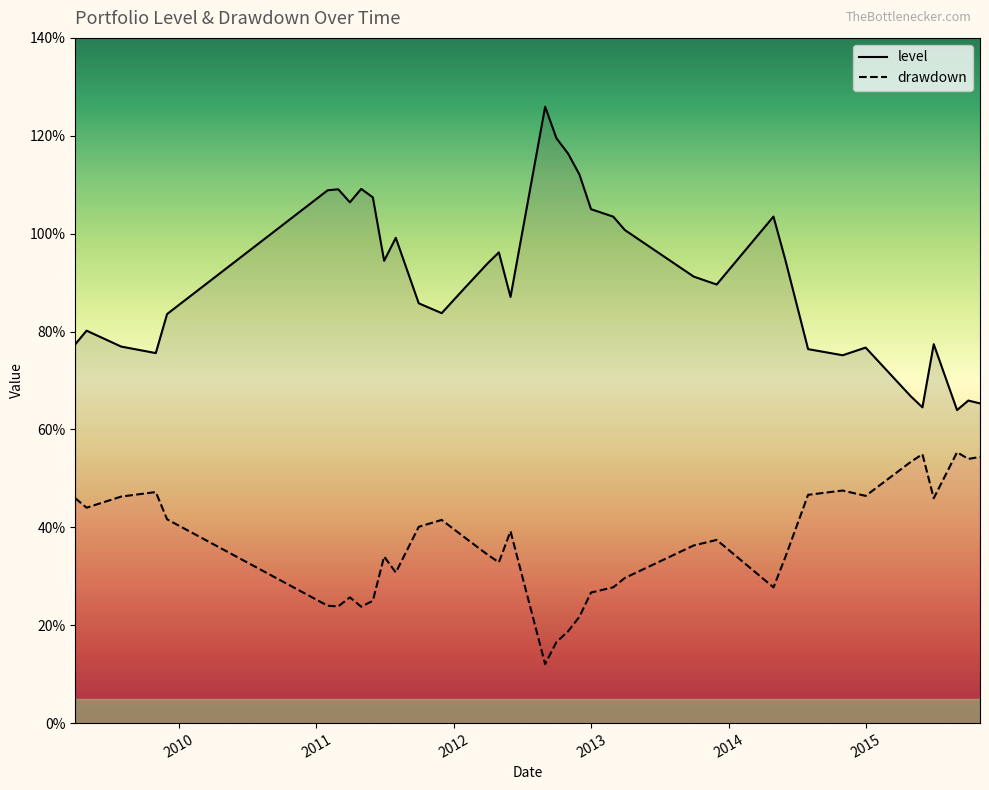

True or false: drawdown and level intersect in this chart.

False